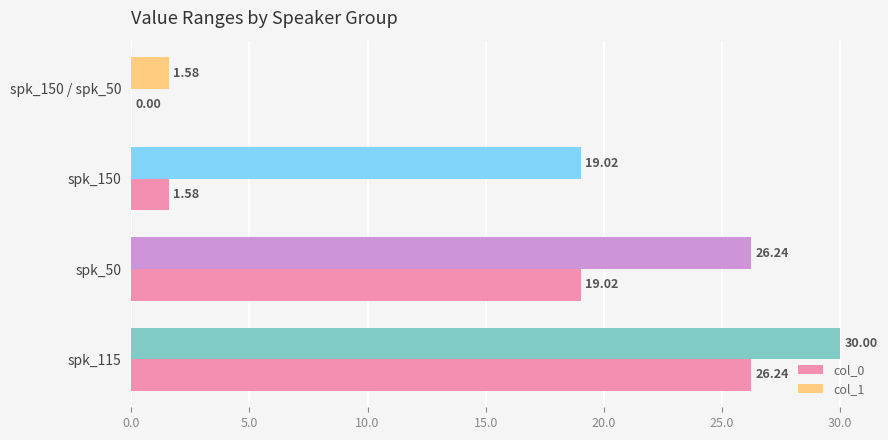

What is the sum of all col_0 values?

46.8